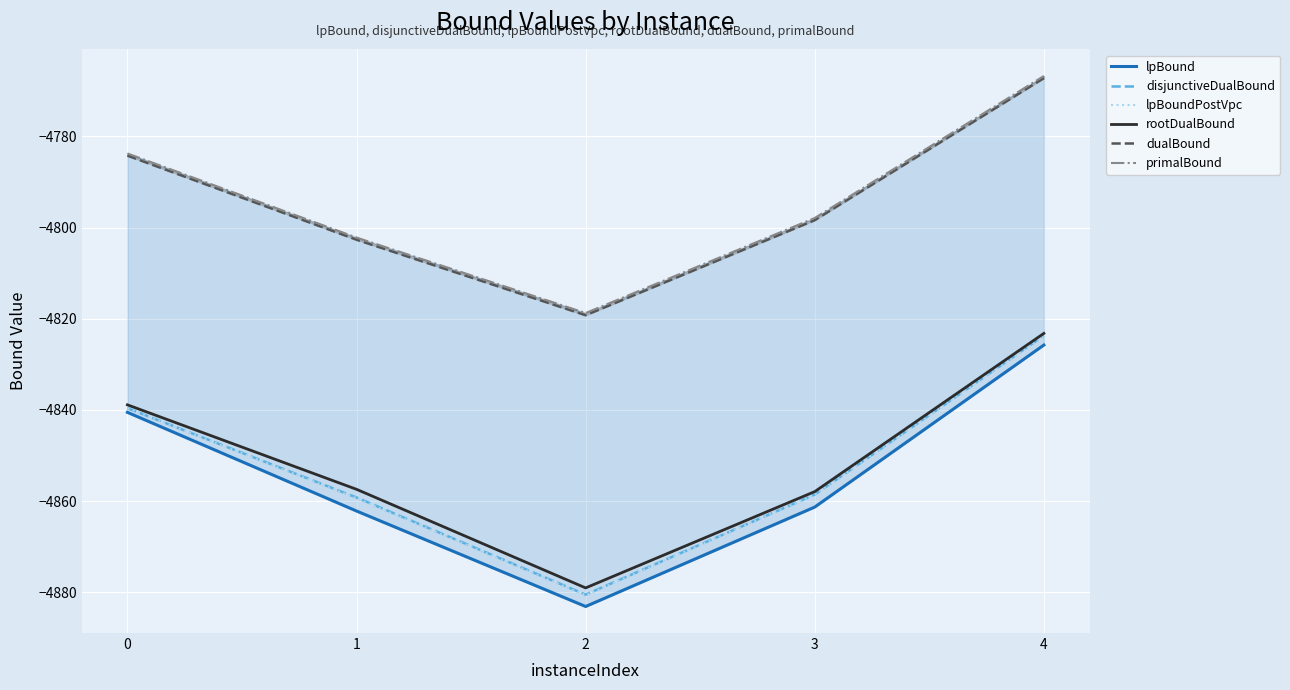

What is the approximate value of rootDualBound at 3?

-4857.9